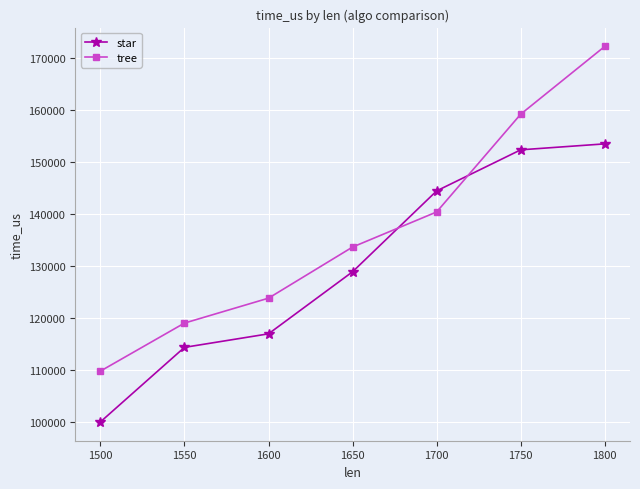

Which series has the largest total across all categories?

tree